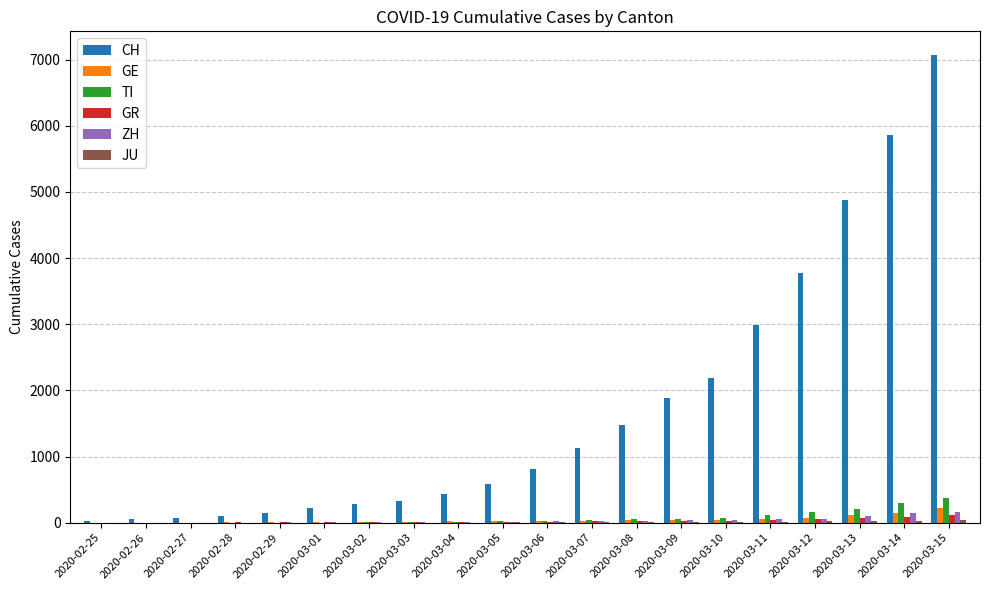

What is the greatest value displayed?

7075